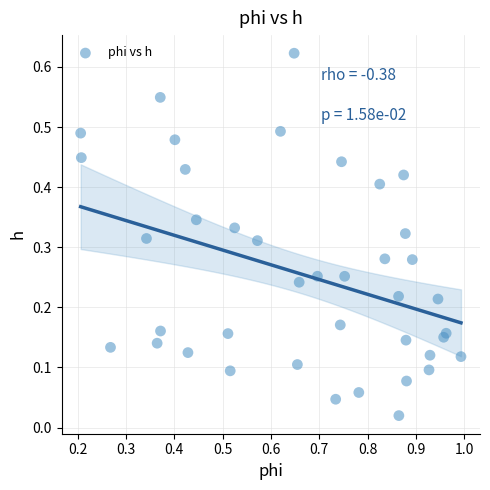

What is the range of X values (max minus min)?

0.8